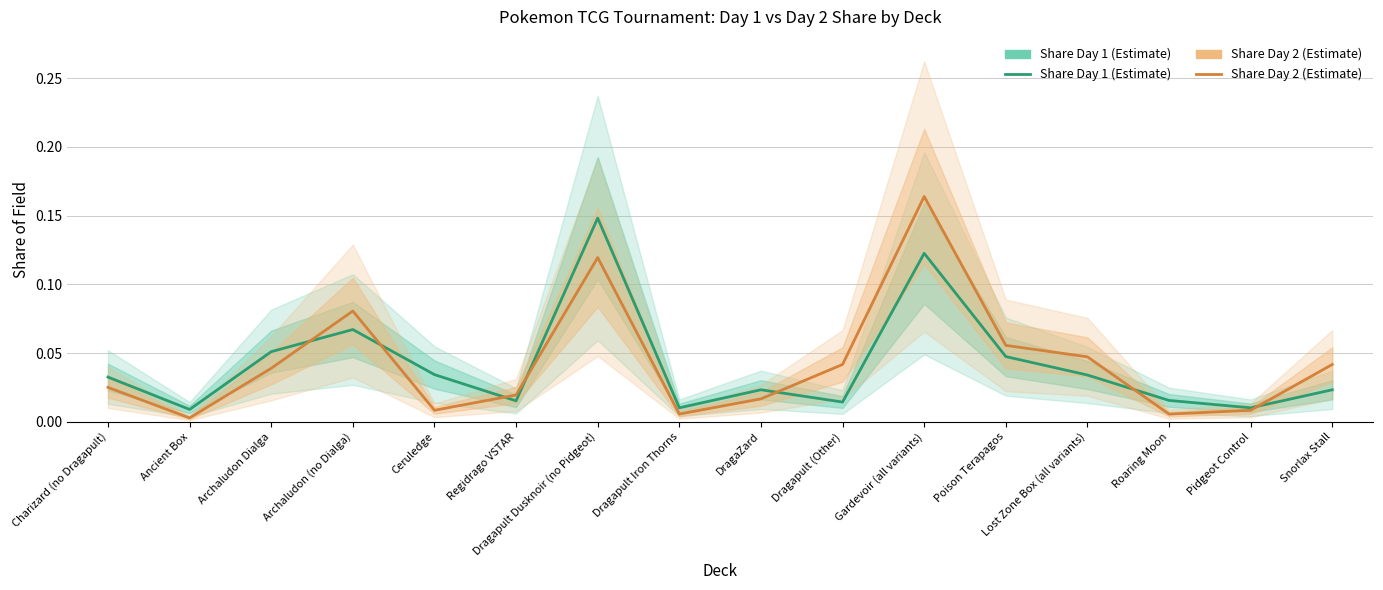

How many categories are shown in the chart?

16